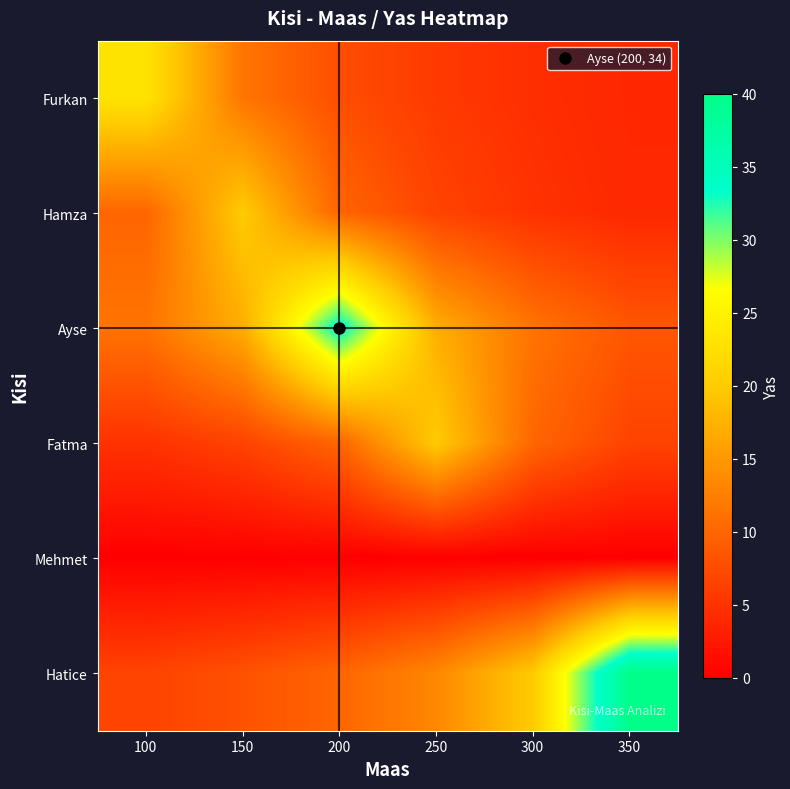

Reading left to right, list all the values displayed in this chart.

Furkan: 100=23.0	150=11.5	200=7.7	250=5.8	300=4.6	350=3.8
Hamza: 100=10.0	150=20.0	200=10.0	250=6.7	300=5.0	350=4.0
Ayse: 100=11.3	150=17.0	200=34.0	250=17.0	300=11.3	350=8.5
Fatma: 100=5.0	150=6.7	200=10.0	250=20.0	300=10.0	350=6.7
Mehmet: 100=0.0	150=0.0	200=0.0	250=0.0	300=0.0	350=0.0
Hatice: 100=6.7	150=8.0	200=10.0	250=13.3	300=20.0	350=40.0